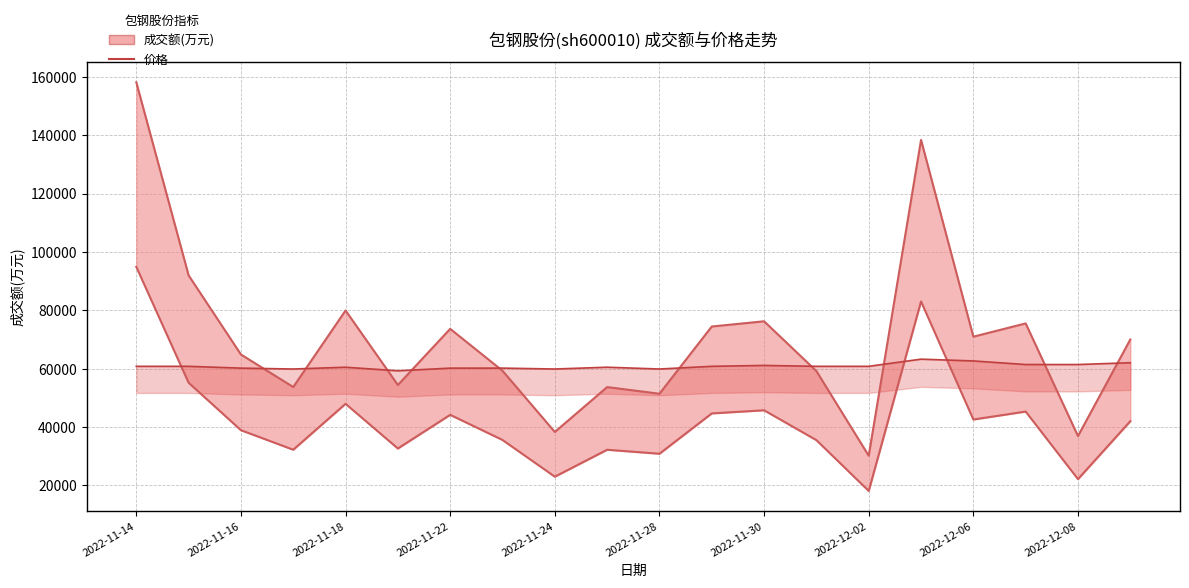

How many lines are shown in the chart?

3